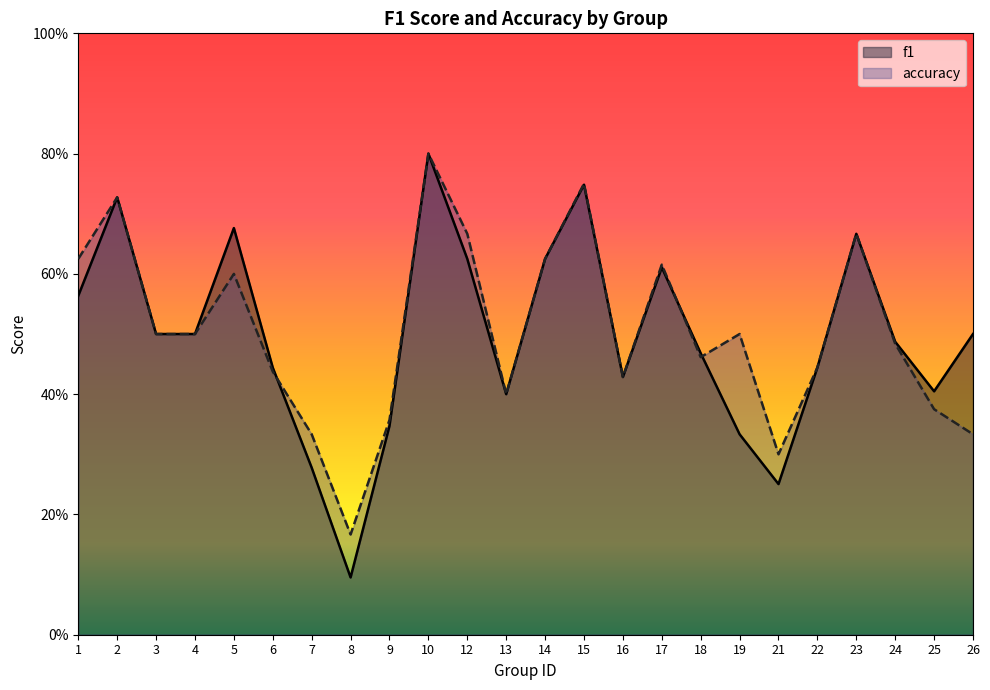

What is the value of the accuracy point at the 24th from the left?

0.3